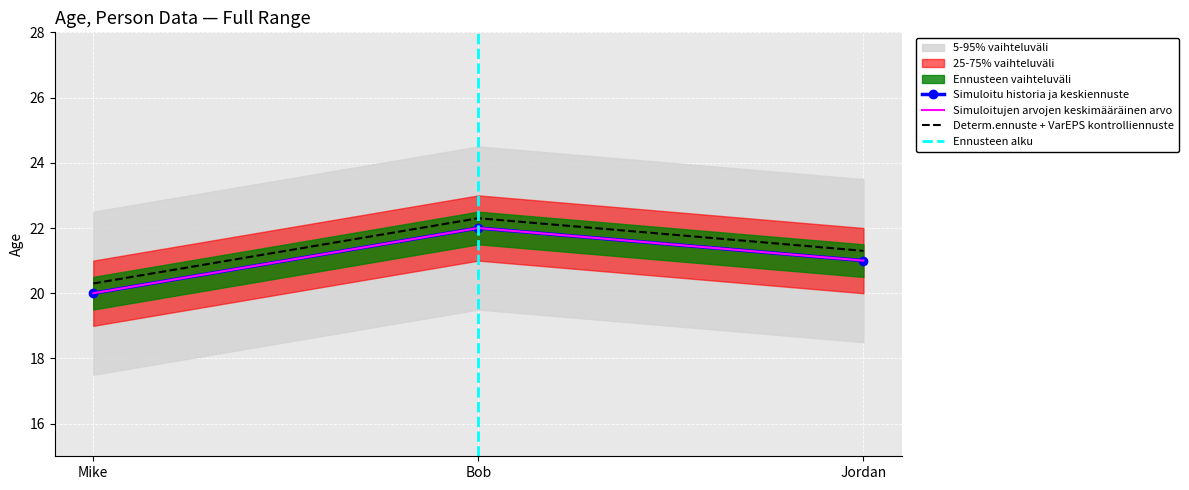

The value at Mike is 32. True or false?

False